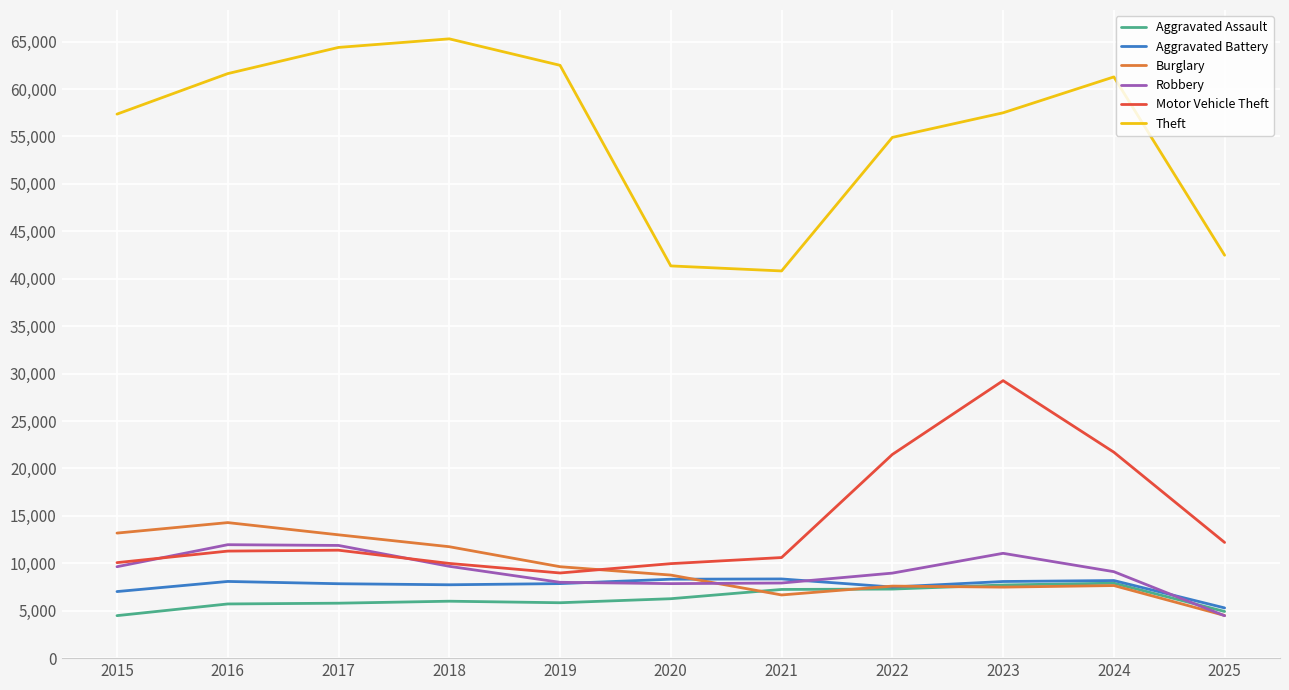

Is it true that Motor Vehicle Theft equals 6091 at 2023?

False